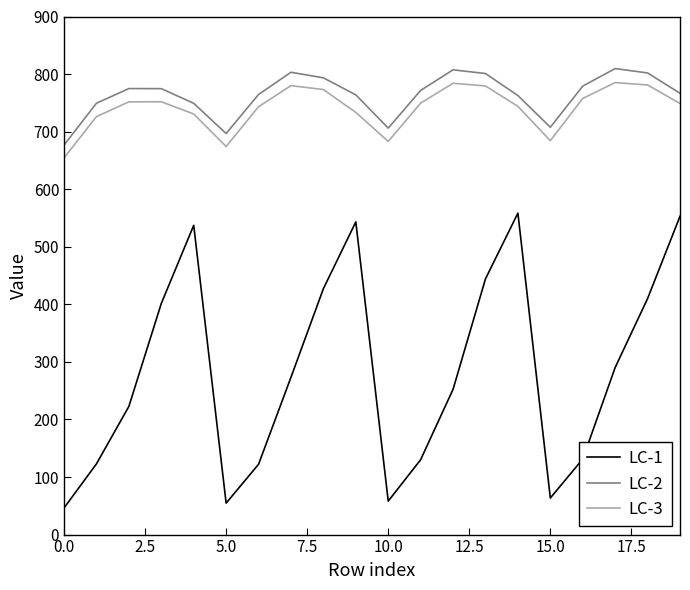

List the series in order of their peak value, lowest first.

LC-1, LC-3, LC-2